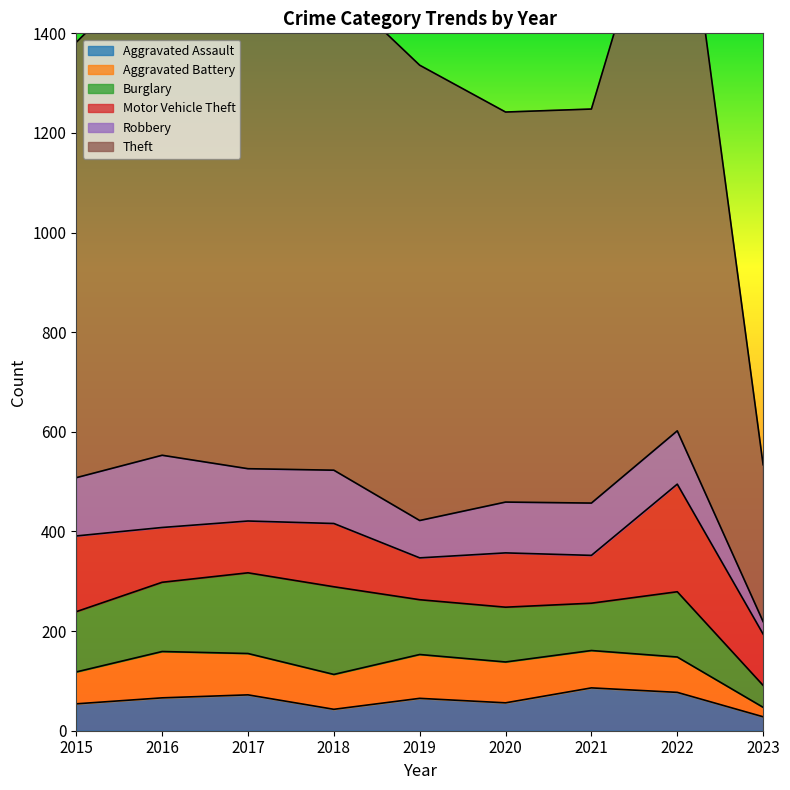

True or false: Robbery has more than 2 points higher than both neighbors.

True